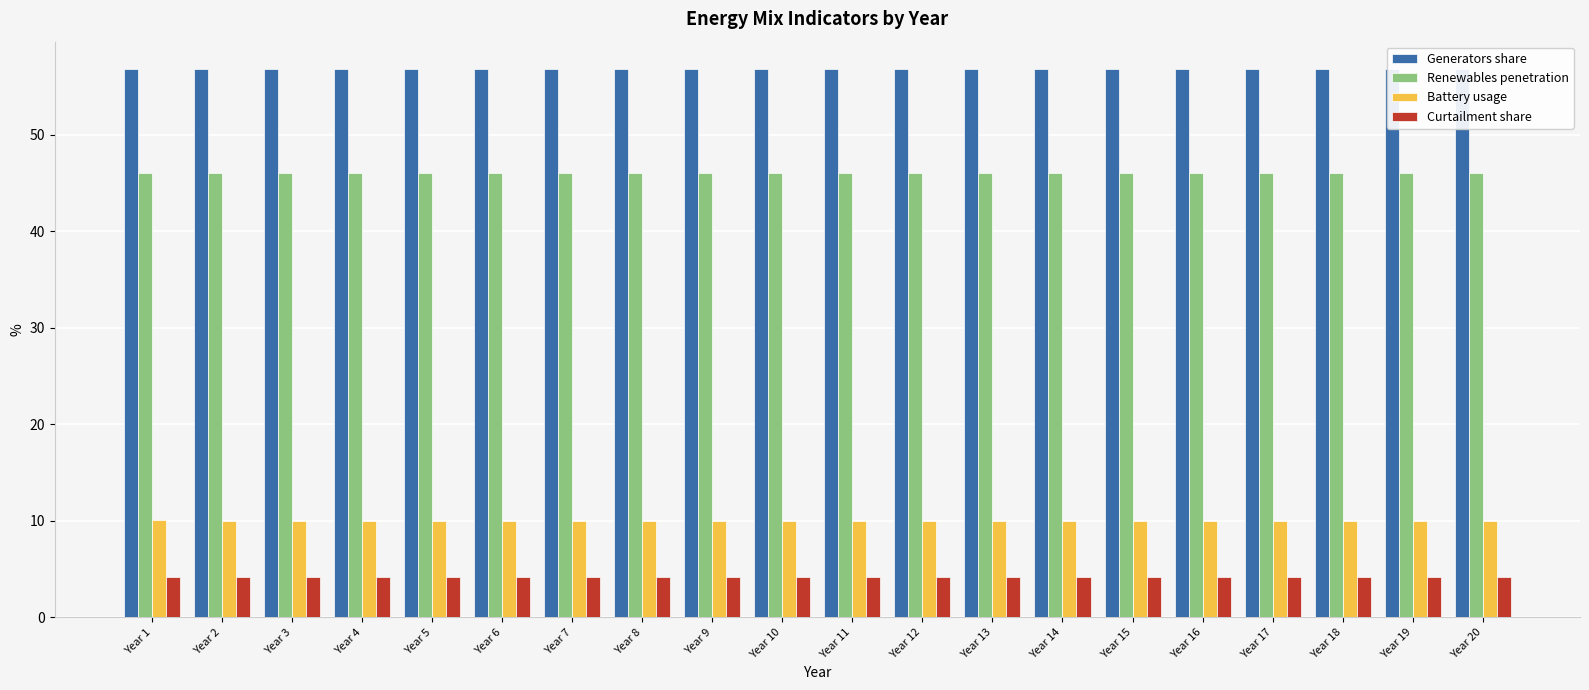

What is the total value across all series at Year 6?

117.0